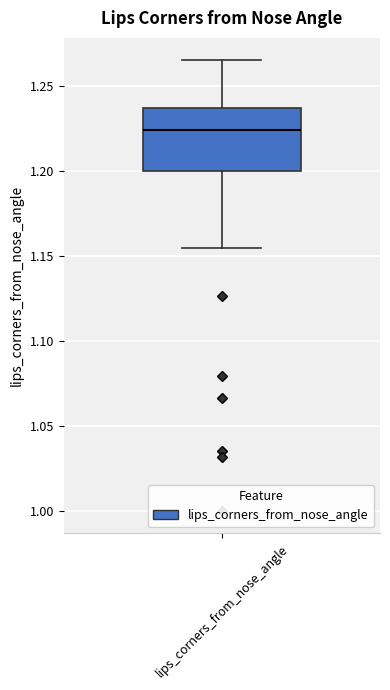

Transcribe this box plot: give where the median line is, the range the box spans, and where the two whiskers end, as read against the y-axis. The values are not printed on the chart, so give them approximately, as read against the axis.

median 1.225, box 1.200 to 1.235, whiskers 1.155 to 1.265